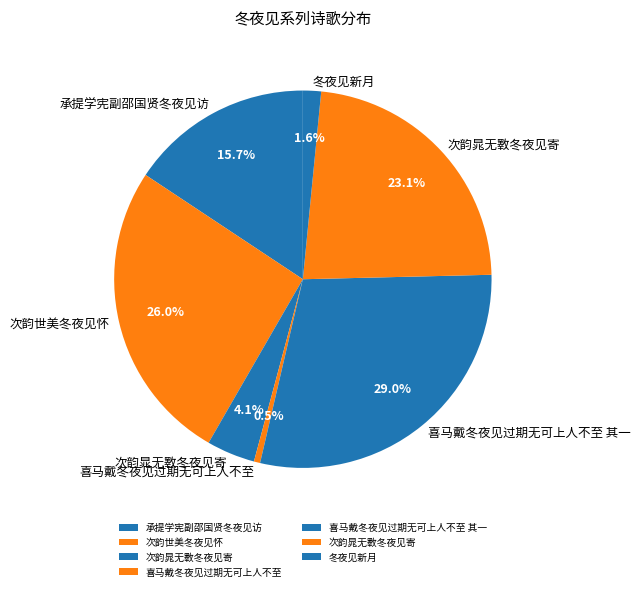

Count the number of slices in the pie.

7